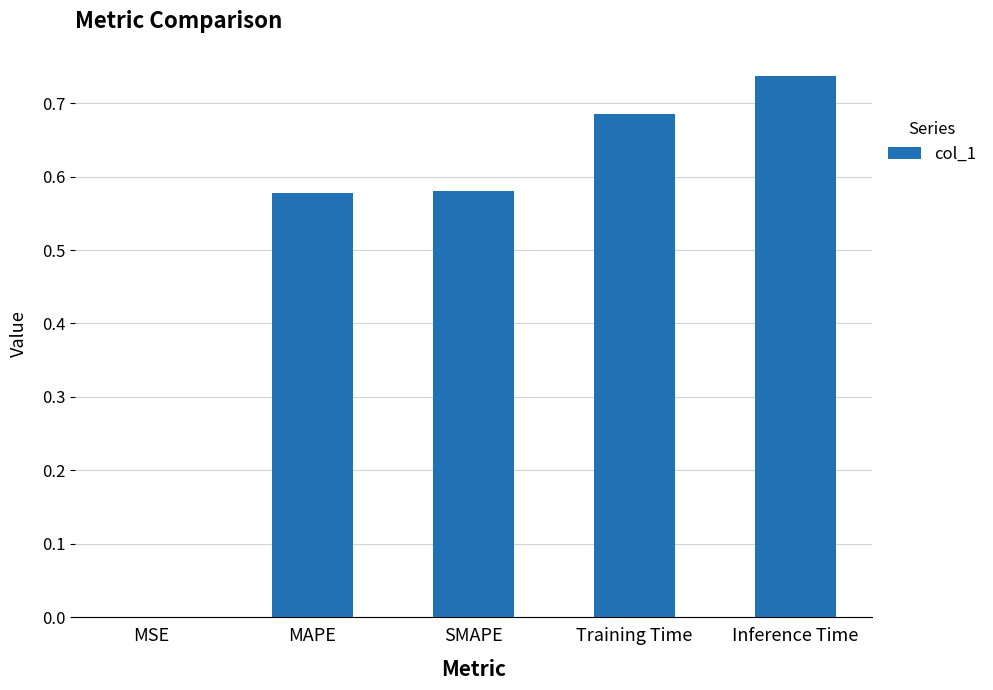

The value at SMAPE is 0.2. True or false?

False